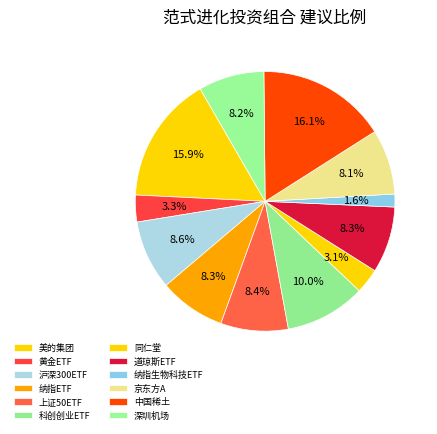

How many segments does this pie chart have?

12